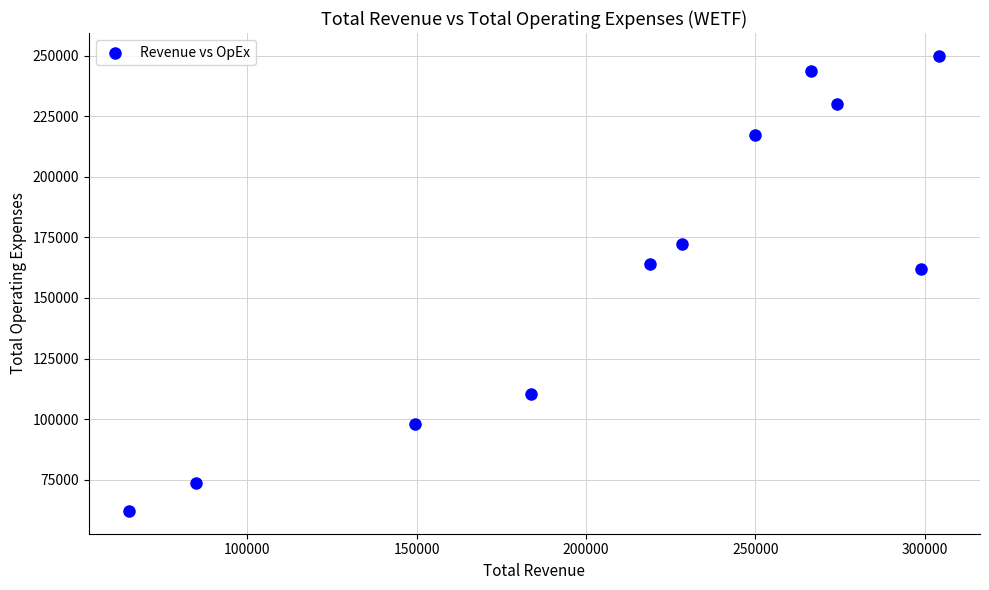

What is the average X value?

211291